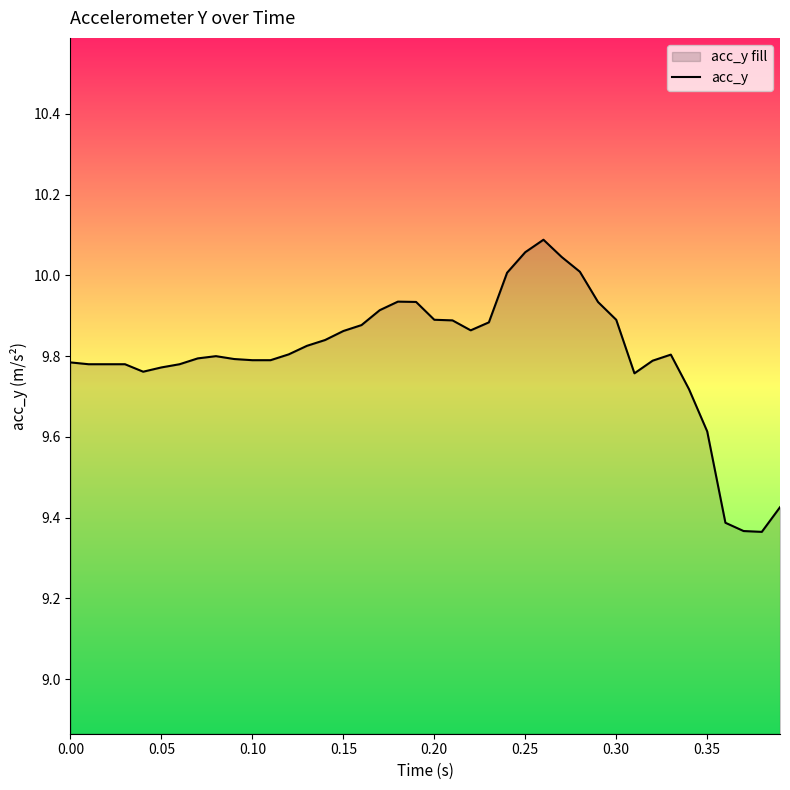

Is it true that the value at 0.10 is 3.8?

False